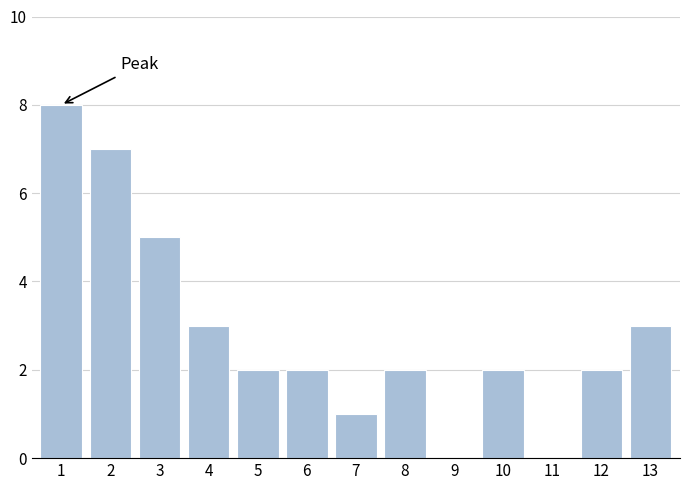

Reading left to right, extract all data points from this chart.

1=8	2=7	3=5	4=3	5=2	6=2	7=1	8=2	9=0	10=2	11=0	12=2	13=3